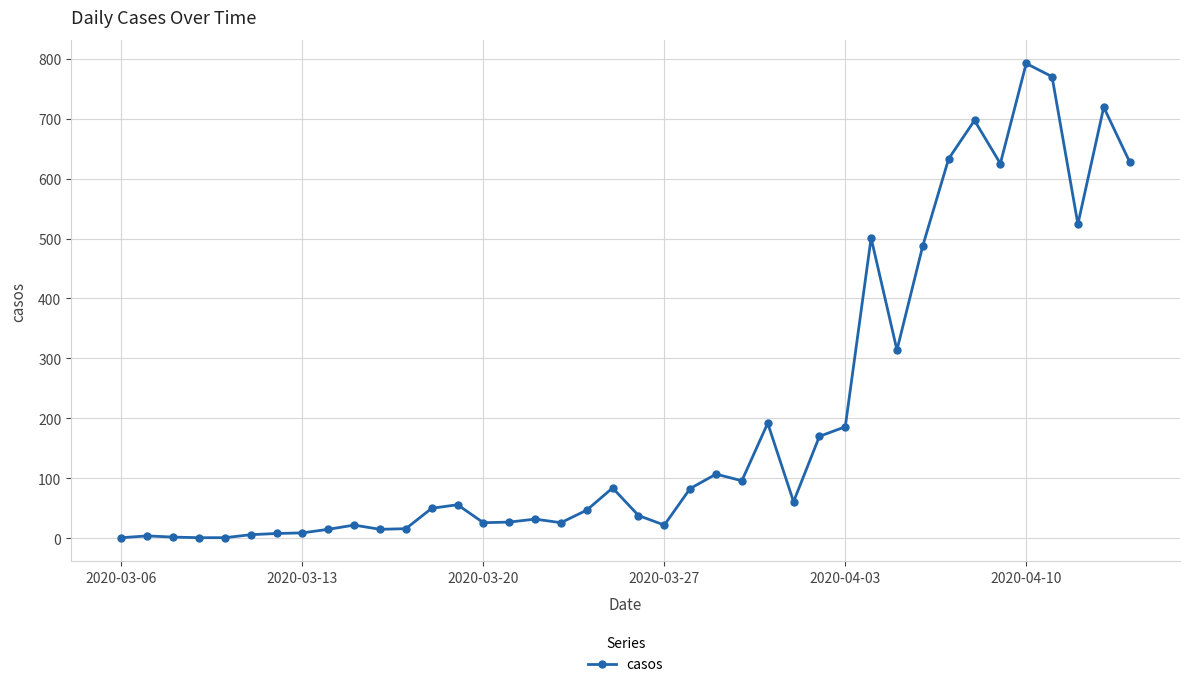

What is the average value?

202